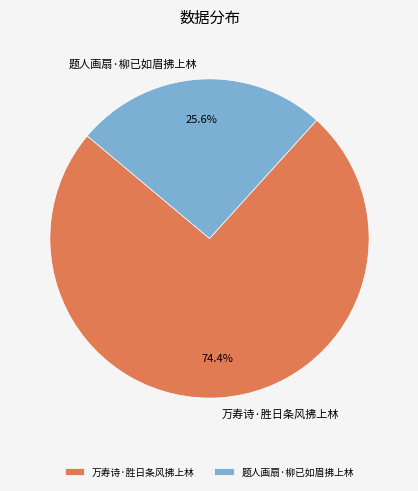

What is the ratio of the value at 题人画扇·柳已如眉拂上林 to the value at 万寿诗·胜日条风拂上林?

0.3